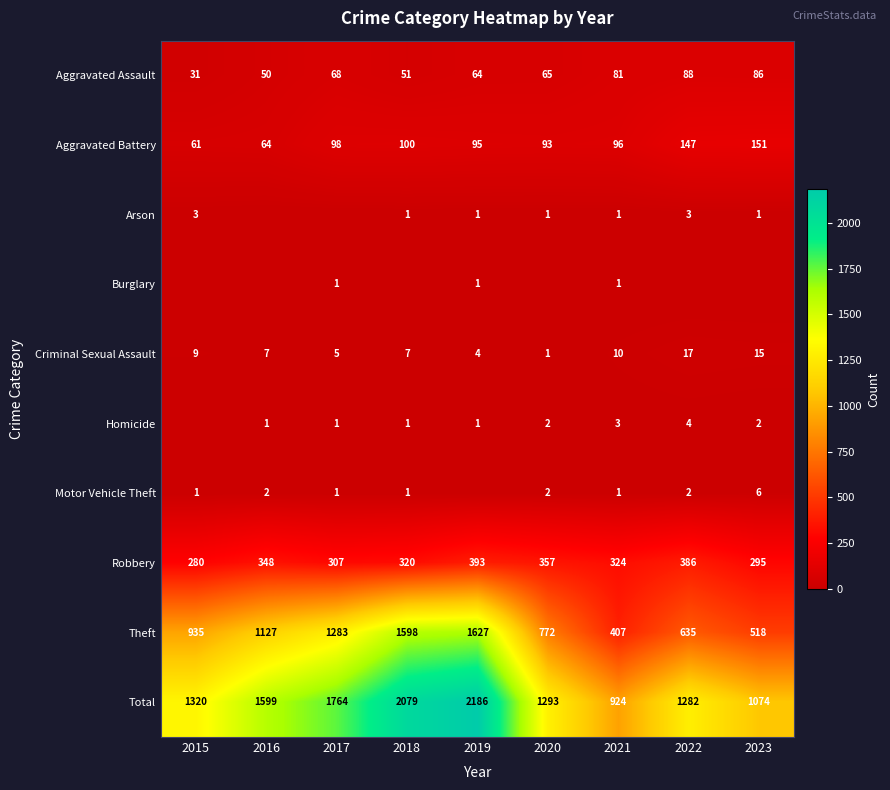

What is the difference between the maximum and minimum values in the Aggravated Battery series?

90